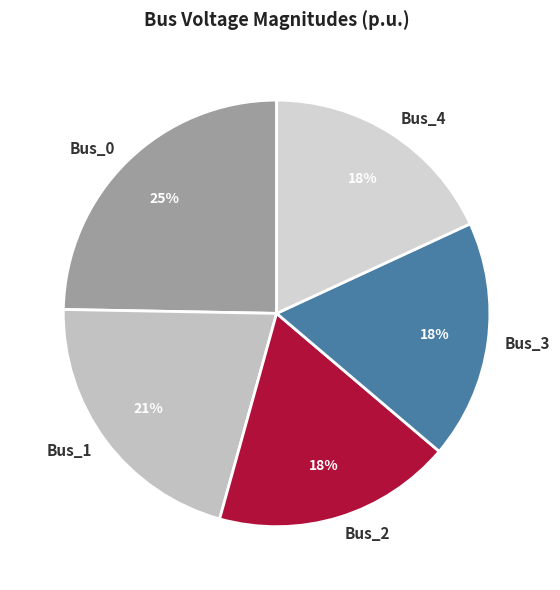

Which slice is the largest?

Bus_0